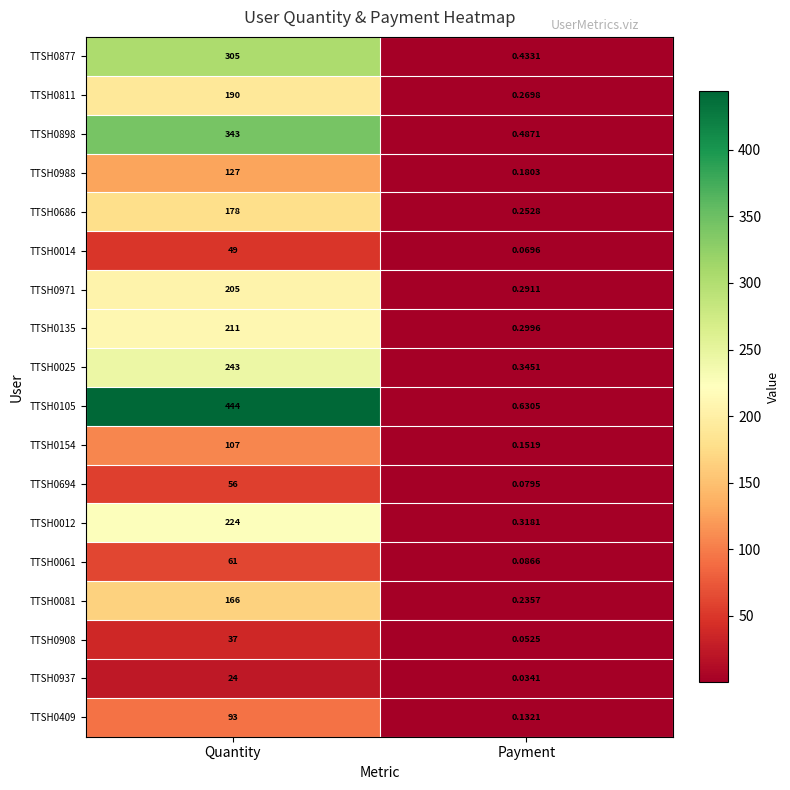

Rank the categories by TTSH0081 value from highest to lowest.

Quantity, Payment